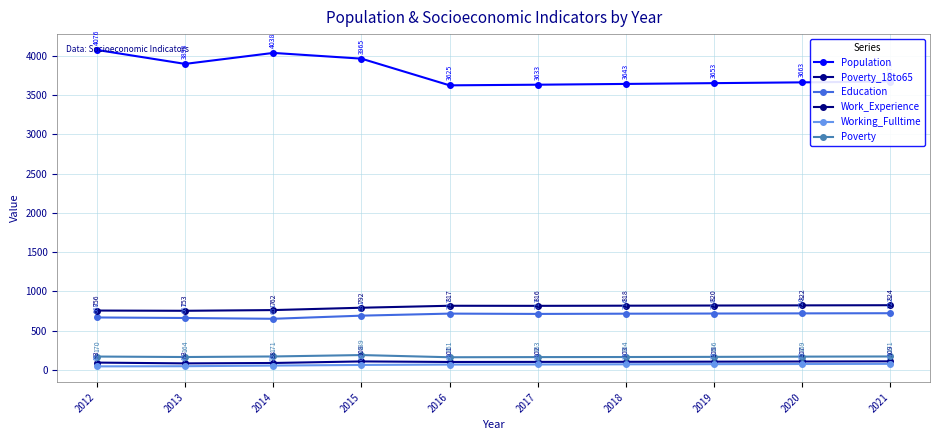

The value of Poverty at 2021 is 42. True or false?

False